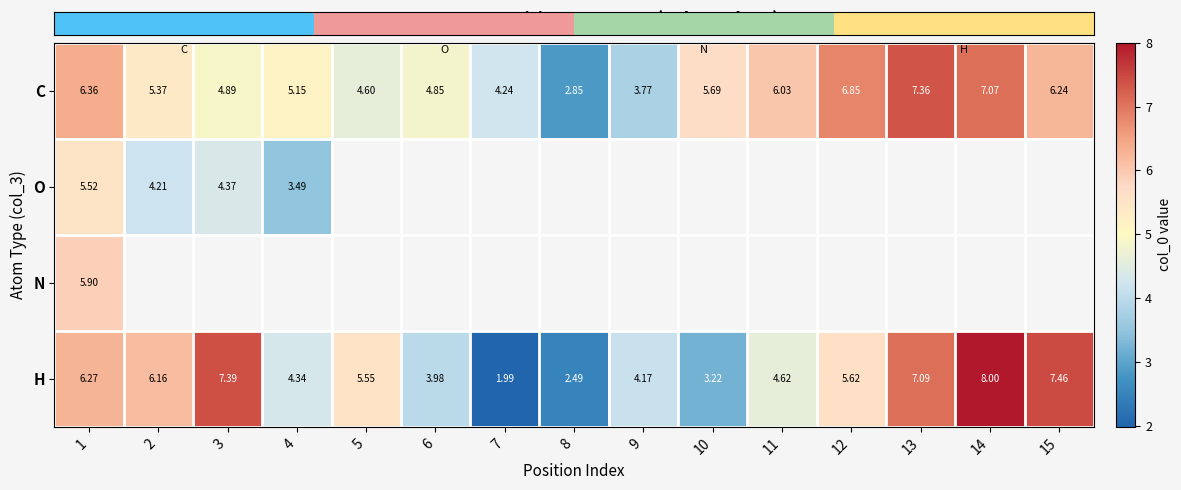

At which label does row_2 reach its peak?

1